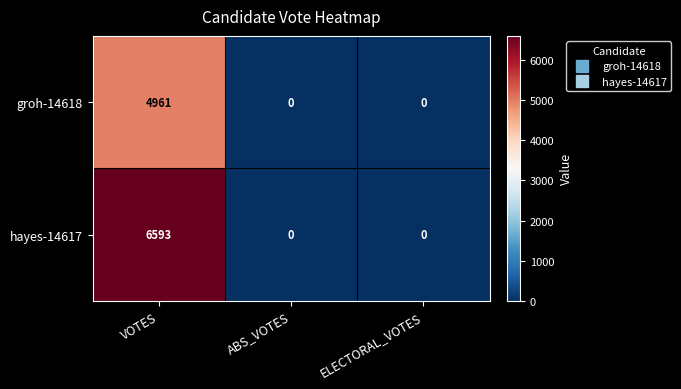

What is the spread (max minus min) of values at VOTES?

1632